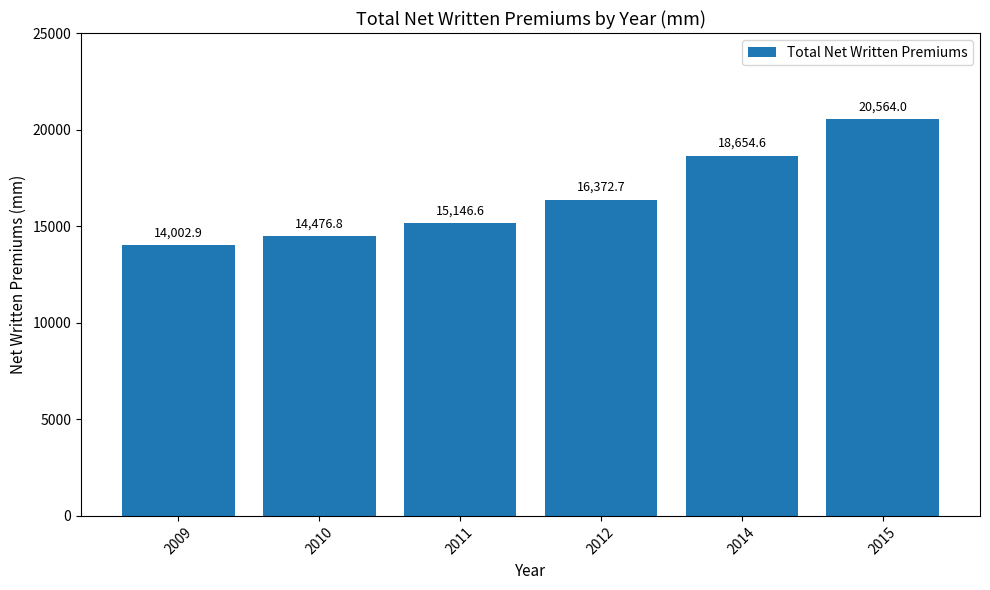

The chart shows a value of 29266.2 at 2014. True or false?

False